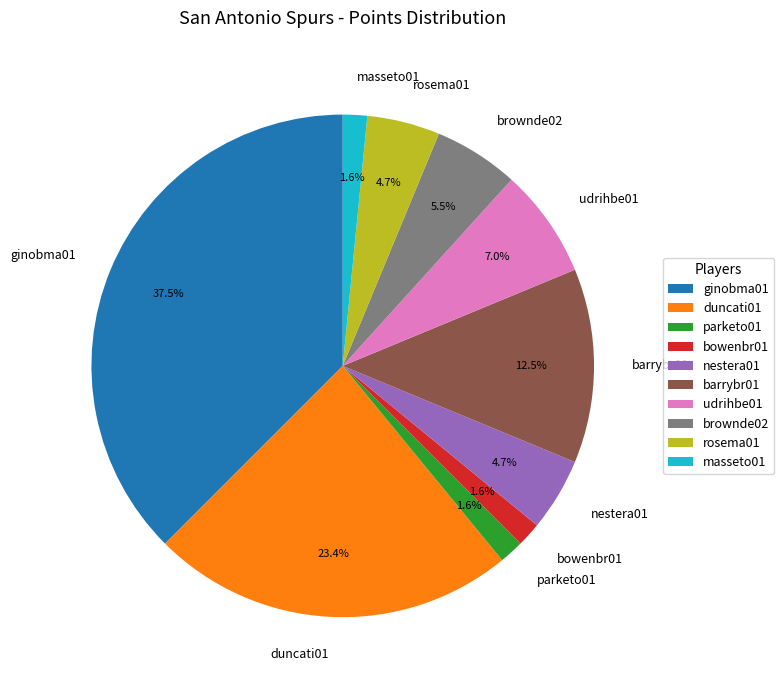

Is it true that nestera01 is 5% of the pie?

True